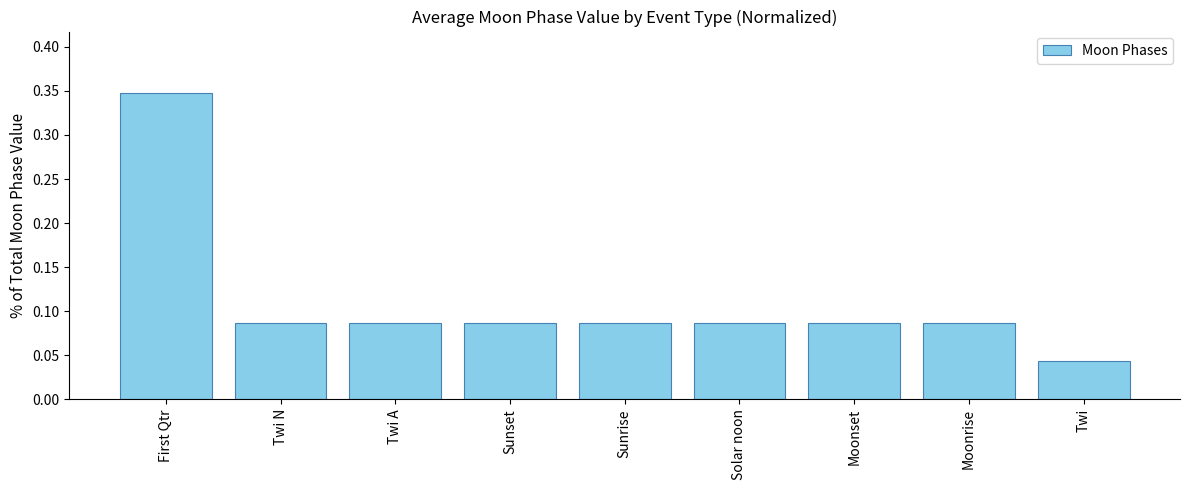

Which category has the highest value across all series?

First Qtr